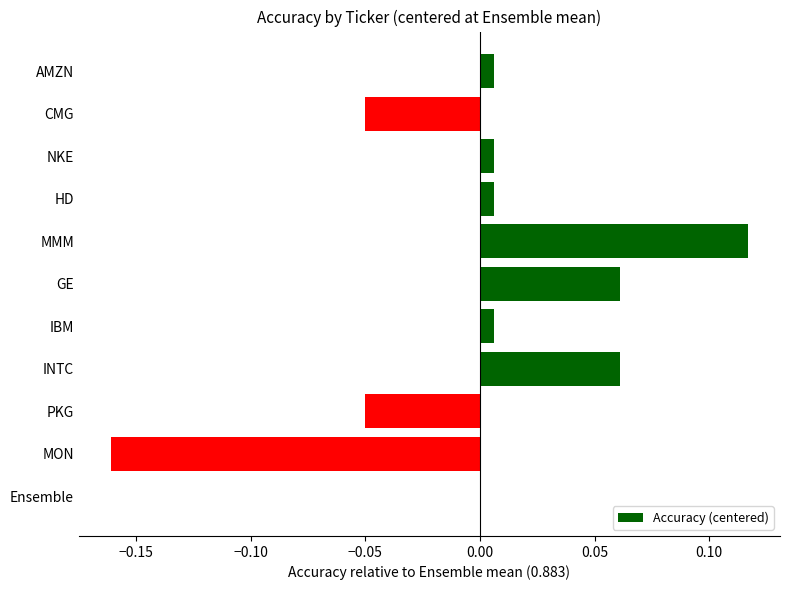

How many distinct data groups are displayed?

1